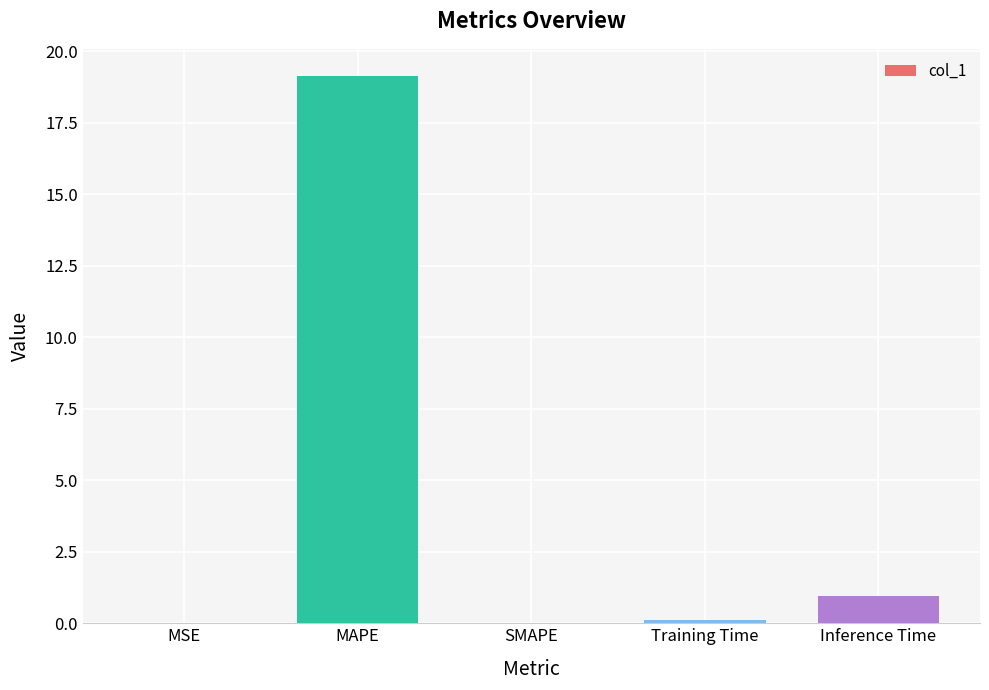

At which category does the chart reach its peak across all series?

MAPE